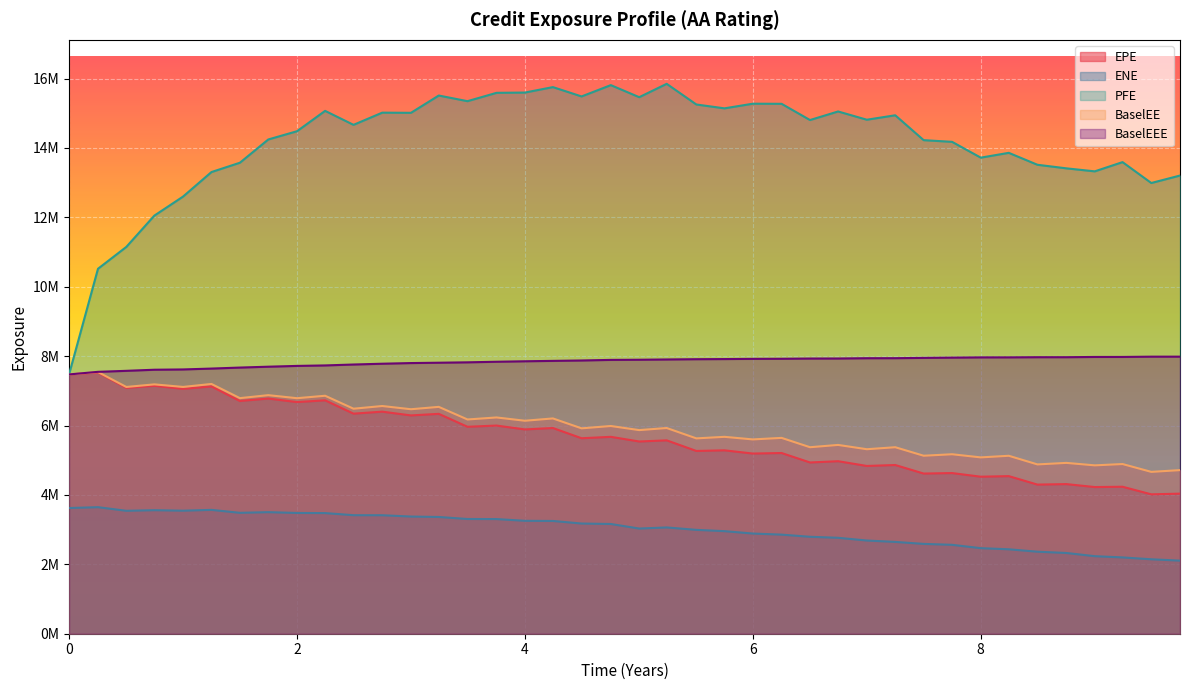

How many data points in BaselEEE are above 7896570?

20